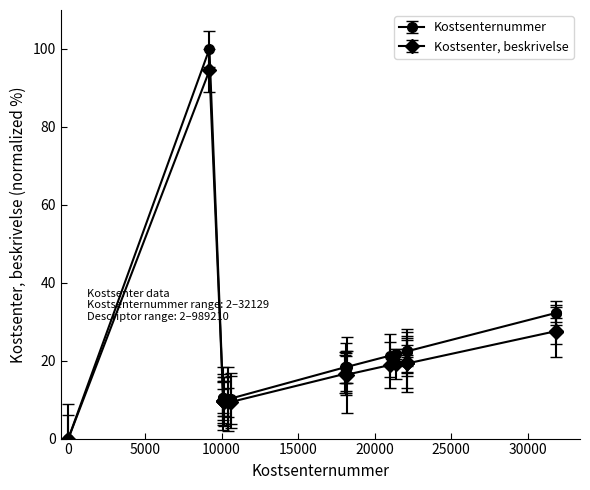

Which series has the widest spread of values?

Kostsenternummer